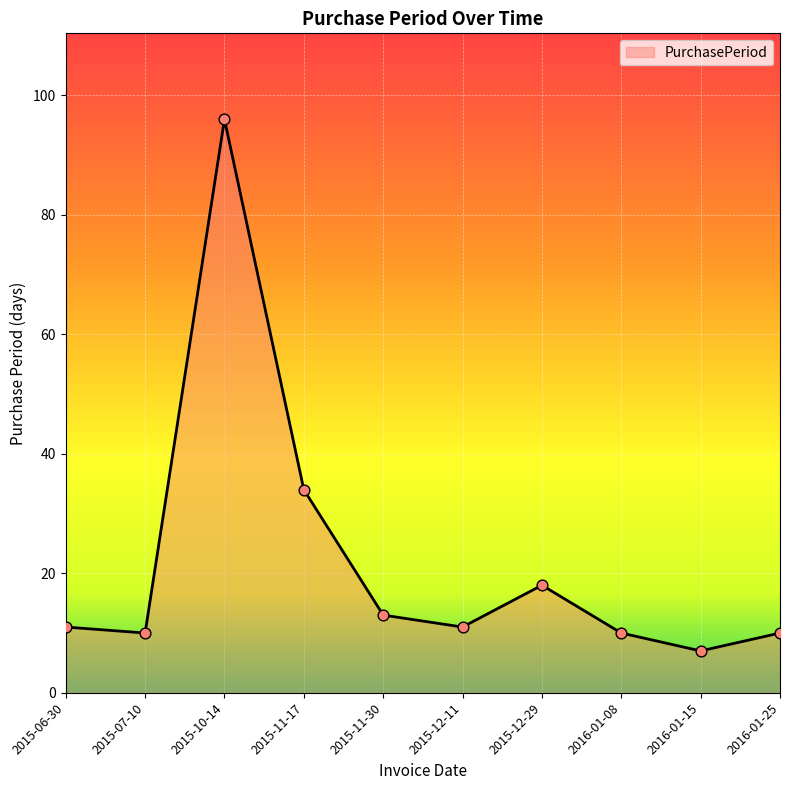

Approximately how many times larger is the value at 2016-01-08 compared to 2015-10-14?

0.1